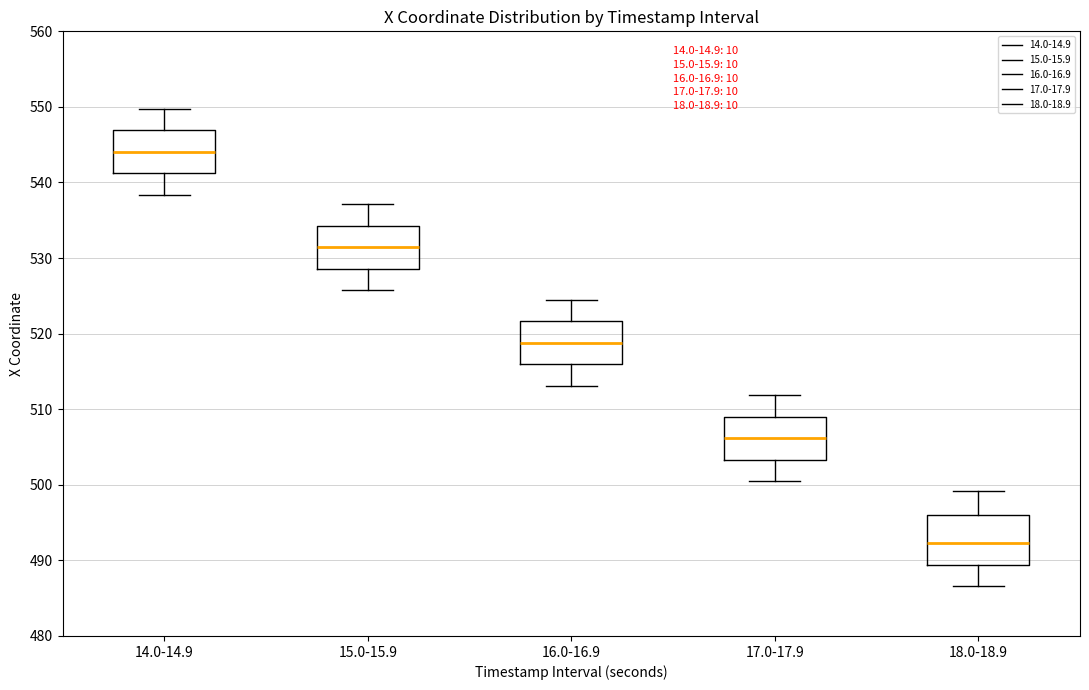

Reading left to right, read every box against the y-axis: the position of its median line, the range the box covers, and the ends of its whiskers. The values are not printed on the chart, so give them approximately, as read against the axis.

14.0-14.9: median 544, box 541 to 547, whiskers 538 to 550
15.0-15.9: median 531, box 529 to 534, whiskers 526 to 537
16.0-16.9: median 519, box 516 to 522, whiskers 513 to 524
17.0-17.9: median 506, box 503 to 509, whiskers 500 to 512
18.0-18.9: median 492, box 489 to 496, whiskers 487 to 499